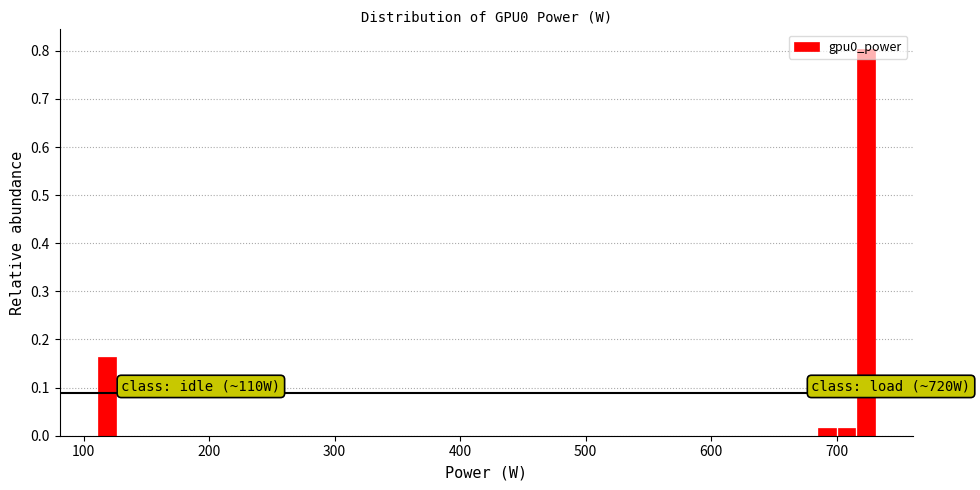

Read against the x-axis, roughly where is the centre of the tallest bar?

720